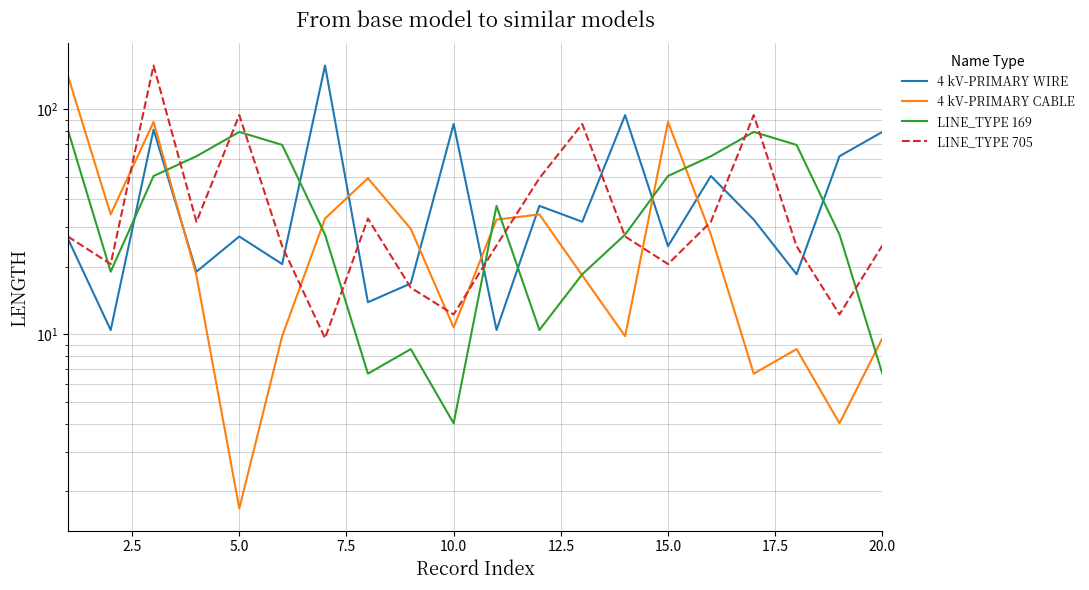

Rank the series by their maximum value, from highest to lowest.

4 kV-PRIMARY WIRE, LINE_TYPE 705, 4 kV-PRIMARY CABLE, LINE_TYPE 169